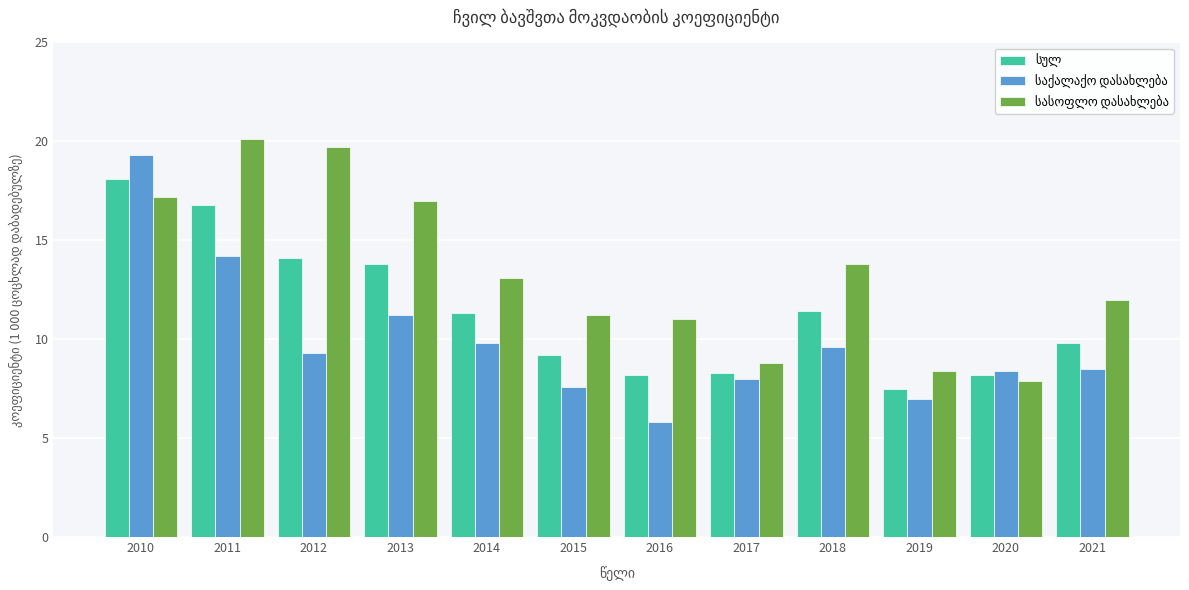

What is the difference between the highest and lowest values at 2019?

1.4